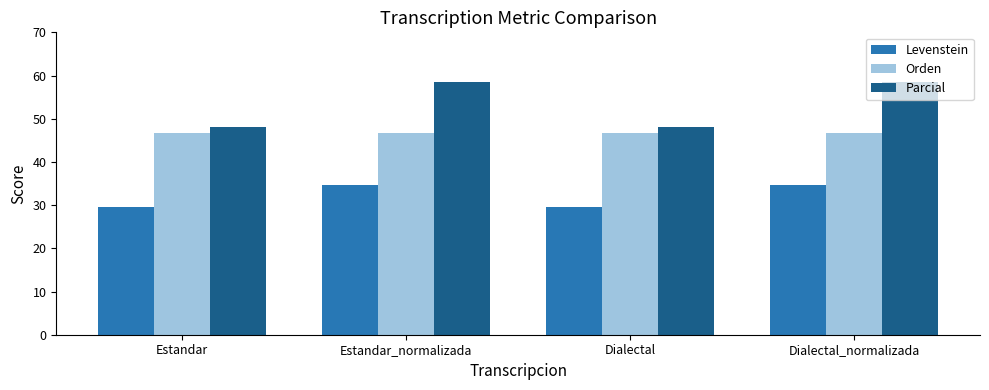

Is it true that Levenstein equals 18.8 at Estandar?

False